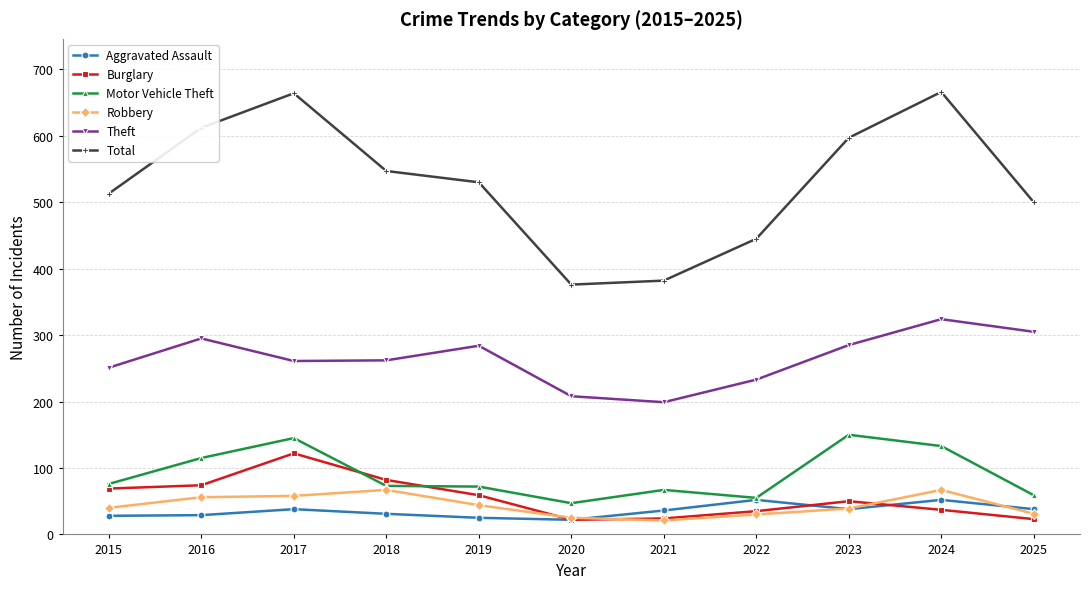

What is the lowest value of the Motor Vehicle Theft series?

47